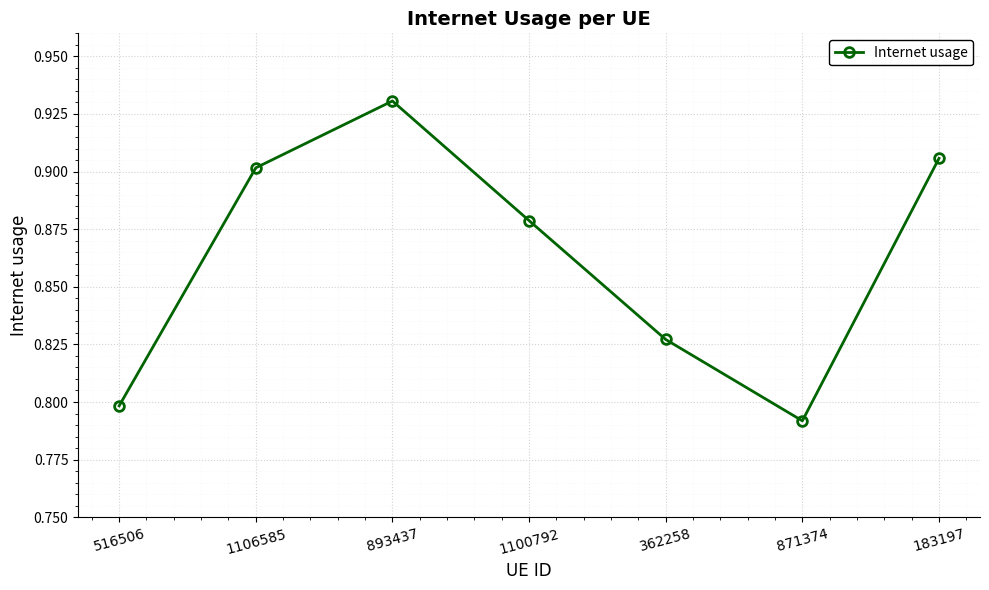

Which category has the lowest value across all series?

871374